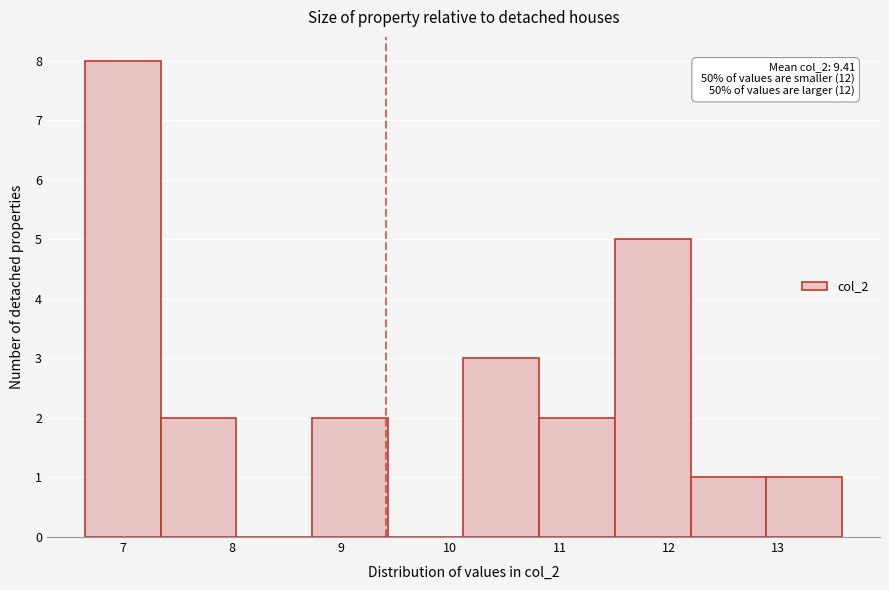

Over which range of the x-axis is the bar tallest?

6.7 to 7.3